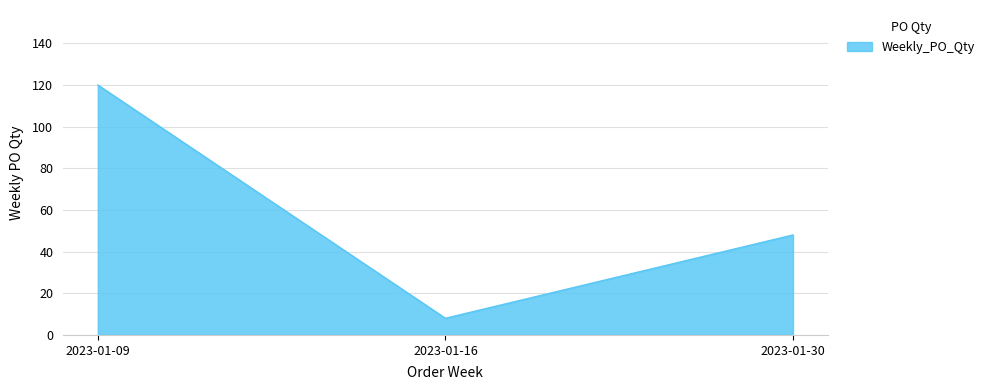

What is the average value?

59